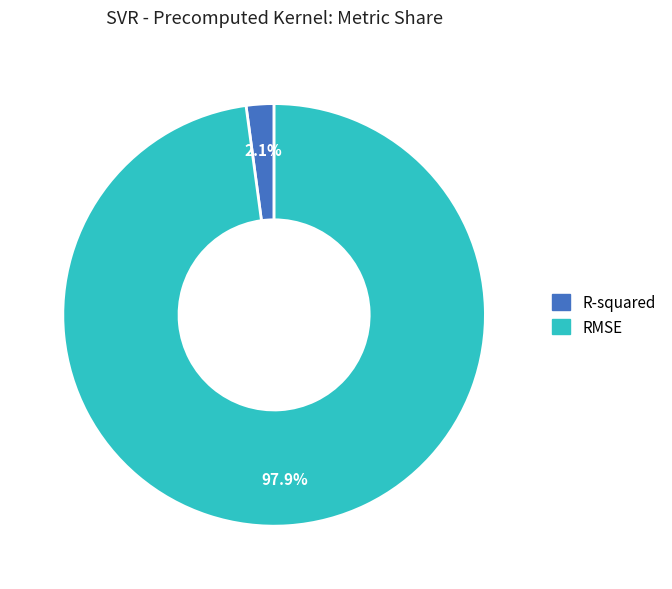

Which category has the biggest portion of the pie?

RMSE